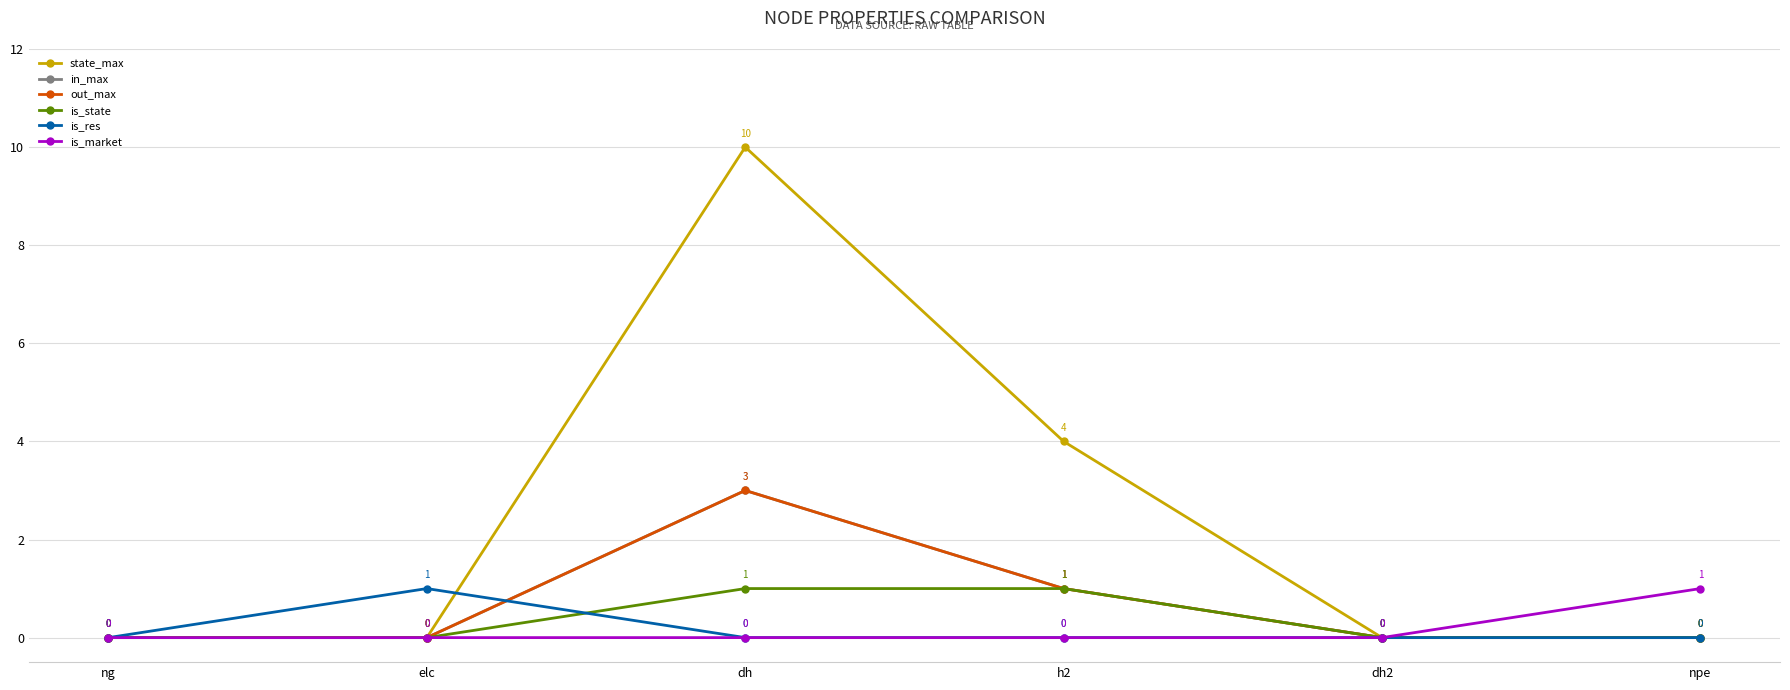

Is this an area chart (filled region under the line)?

No